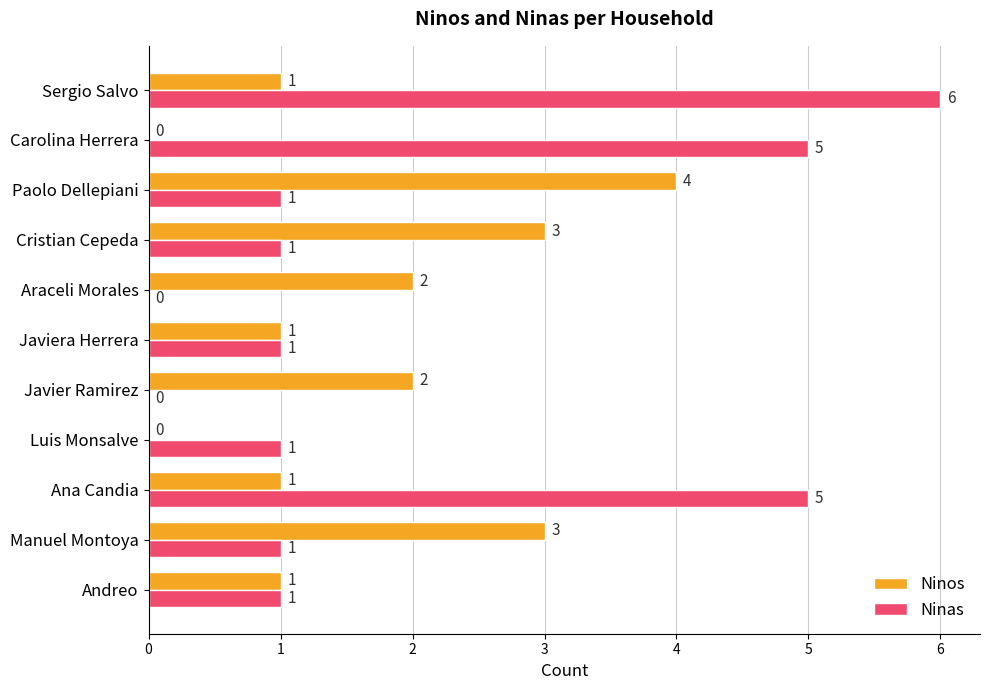

Which series has the largest total across all categories?

Ninas